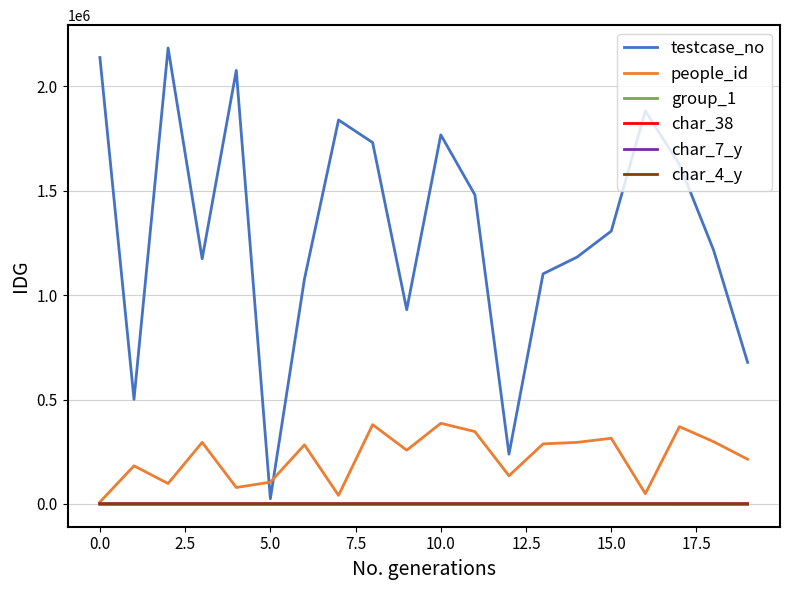

Which series has the widest spread of values?

testcase_no